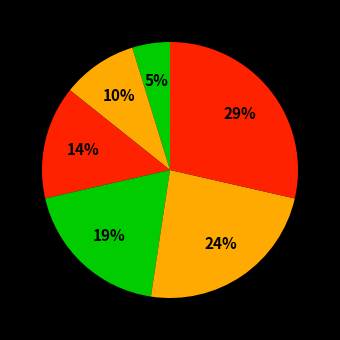

Count the number of slices in the pie.

6